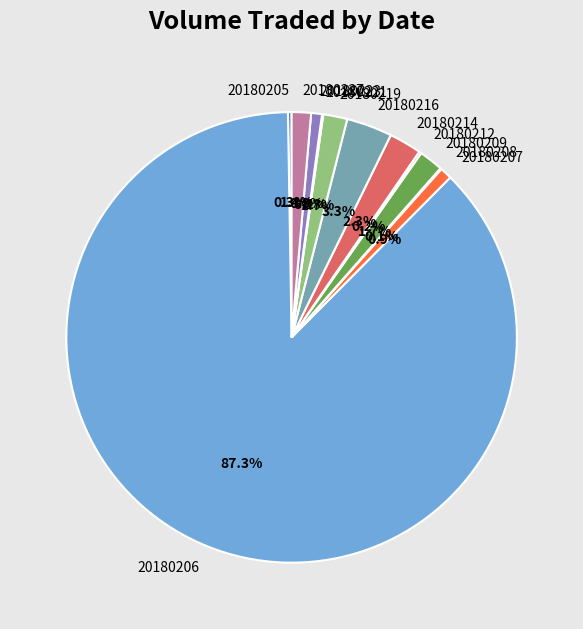

Which has a higher value, 20180223 or 20180209?

20180209